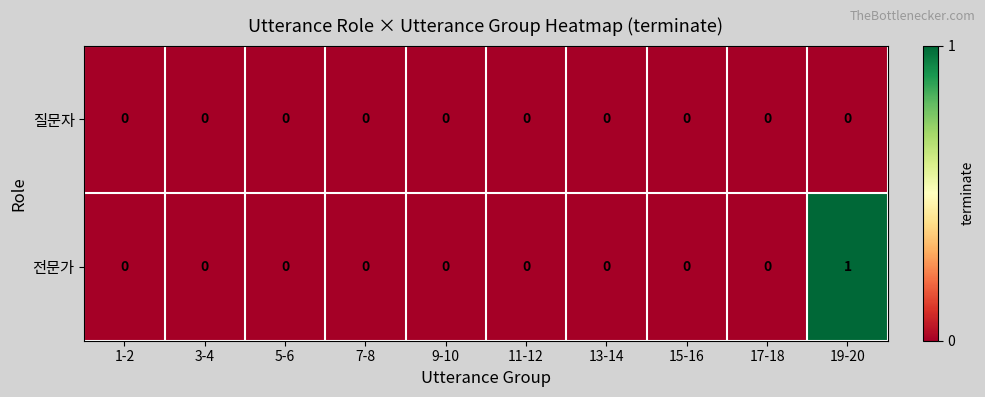

Reading left to right, what are all the values shown in this chart?

질문자: 0	0	0	0	0	0	0	0	0	0
전문가: 0	0	0	0	0	0	0	0	0	1